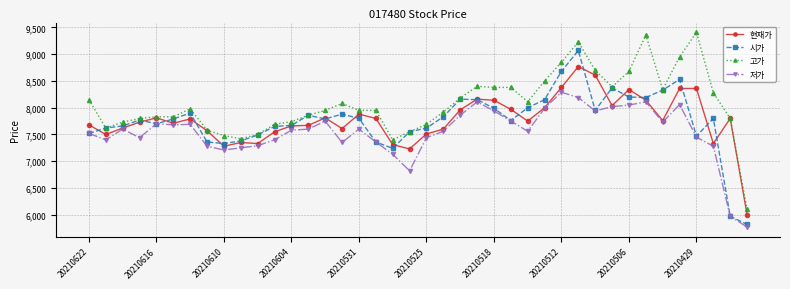

What is the highest value of the 현재가 series?

8770